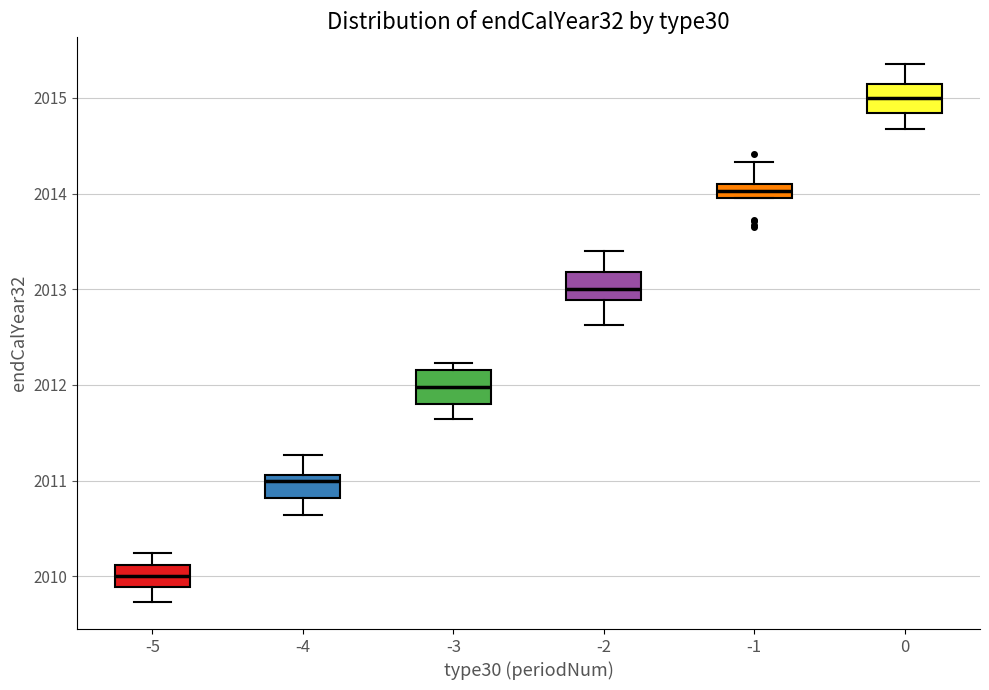

Where does the lower whisker of the box at x = -5 end on the y-axis? The values are not printed on the chart, so give them approximately, as read against the axis.

2009.7